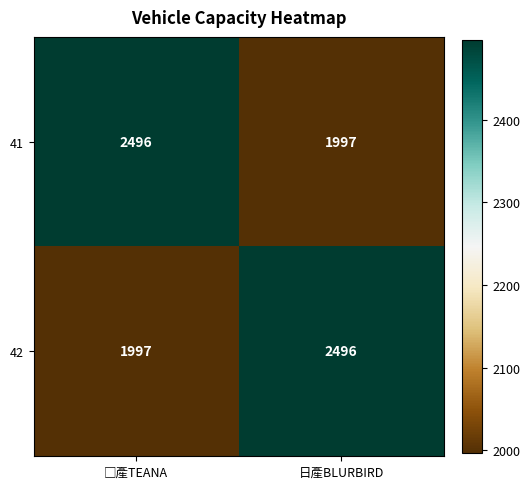

What is the difference between the highest and lowest values at 日產BLURBIRD?

499